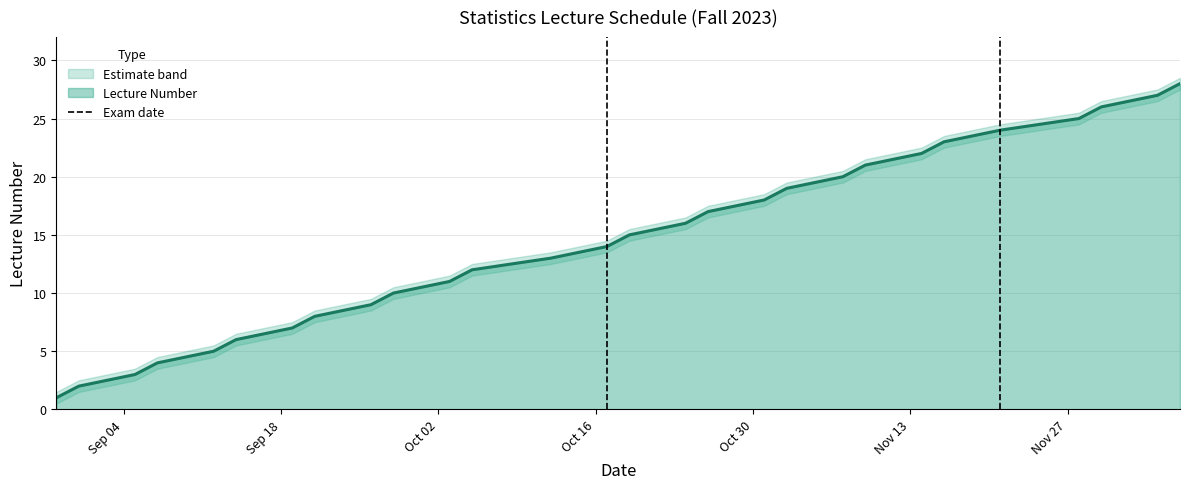

What is the maximum value for Lecture Number?

28